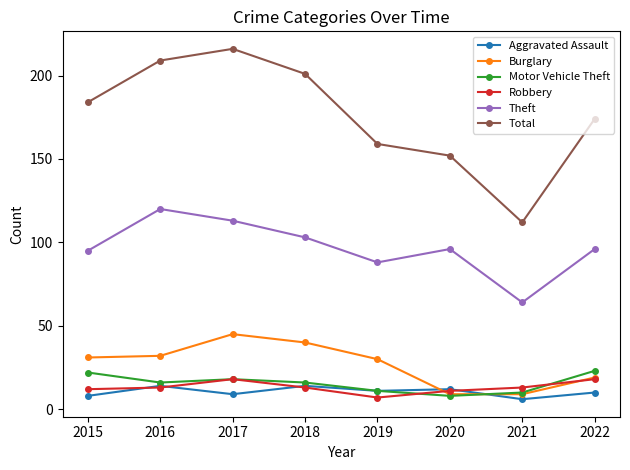

True or false: Theft and Aggravated Assault cross at least once.

False